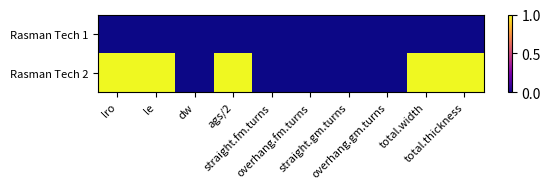

List the series in order of their overall mean, highest first.

Rasman Tech 2, Rasman Tech 1